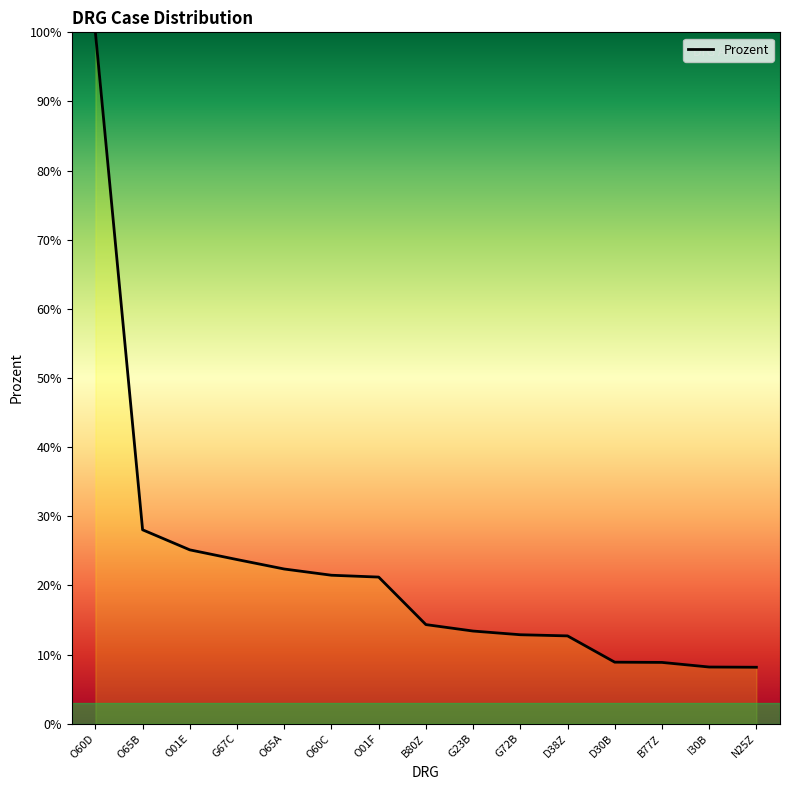

What is the difference between the maximum and second lowest values?

91.8